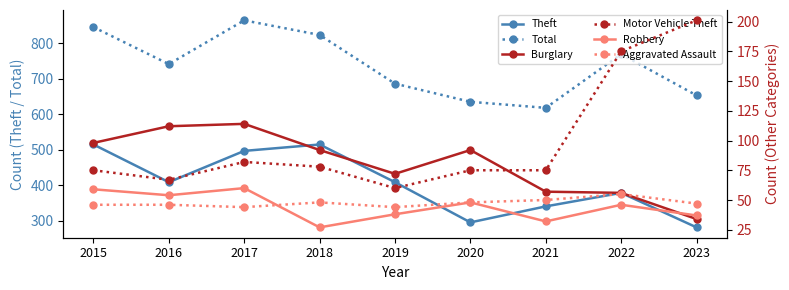

Reading left to right, what are all the values shown in this chart?

Theft: 2015=515	2016=409	2017=497	2018=515	2019=409	2020=296	2021=341	2022=379	2023=282
Total: 2015=845	2016=741	2017=864	2018=823	2019=686	2020=635	2021=618	2022=769	2023=653
Burglary: 2015=98	2016=112	2017=114	2018=92	2019=72	2020=92	2021=57	2022=56	2023=34
Motor Vehicle Theft: 2015=75	2016=67	2017=82	2018=78	2019=60	2020=75	2021=75	2022=175	2023=201
Robbery: 2015=59	2016=54	2017=60	2018=27	2019=38	2020=48	2021=32	2022=46	2023=37
Aggravated Assault: 2015=46	2016=46	2017=44	2018=48	2019=44	2020=48	2021=50	2022=55	2023=47